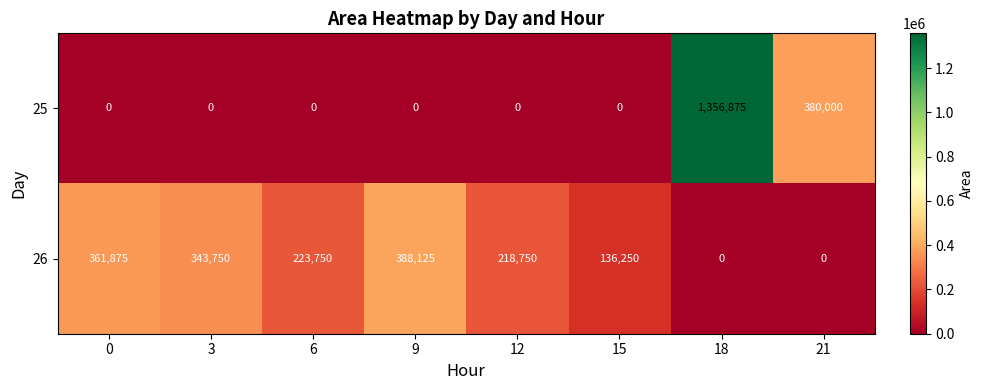

At how many categories does at least one series exceed 1272592?

1